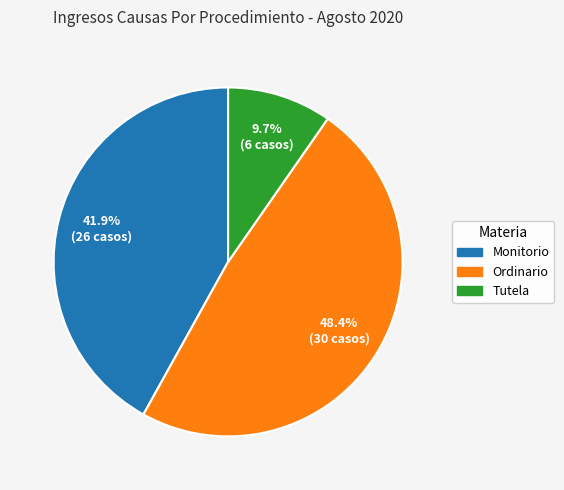

What is the total percentage of Monitorio and Ordinario?

90.3%